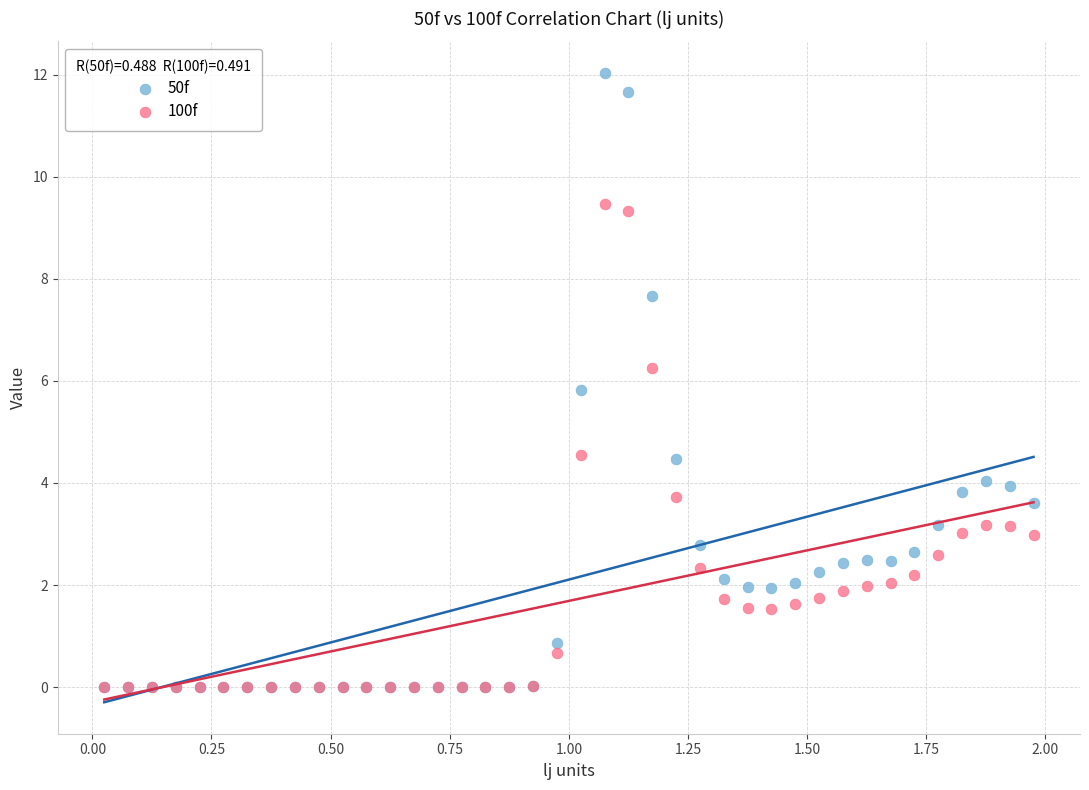

What are all the series names shown in the legend?

50f, 100f